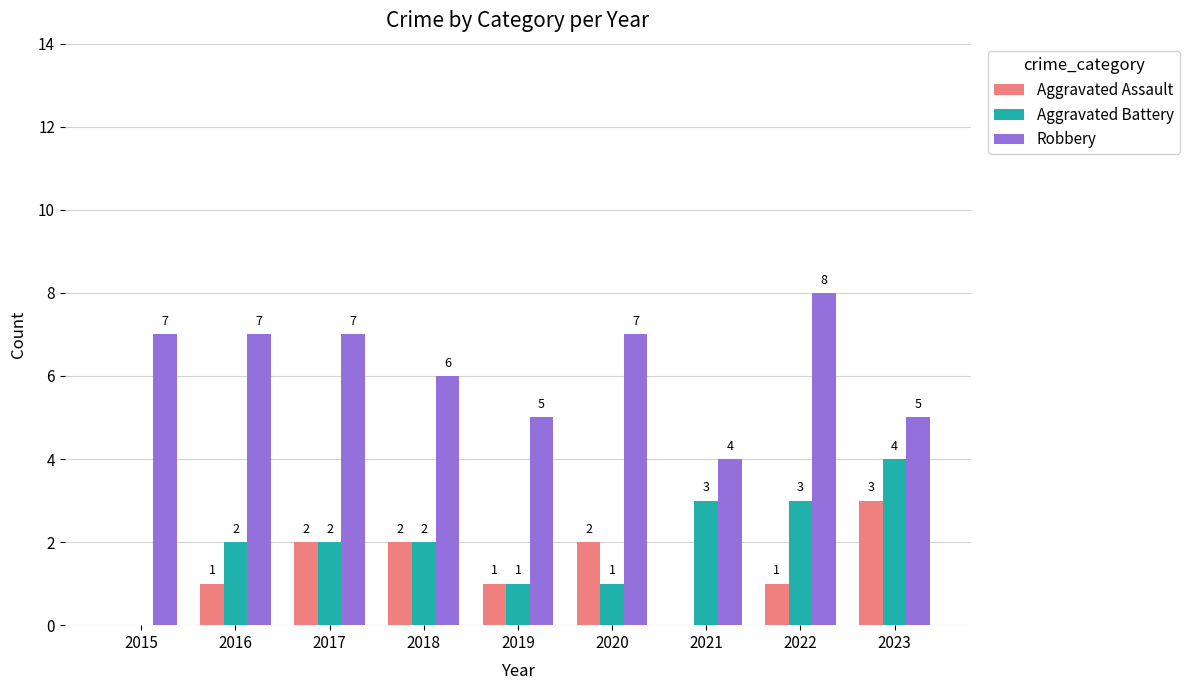

Are the bars horizontal?

No